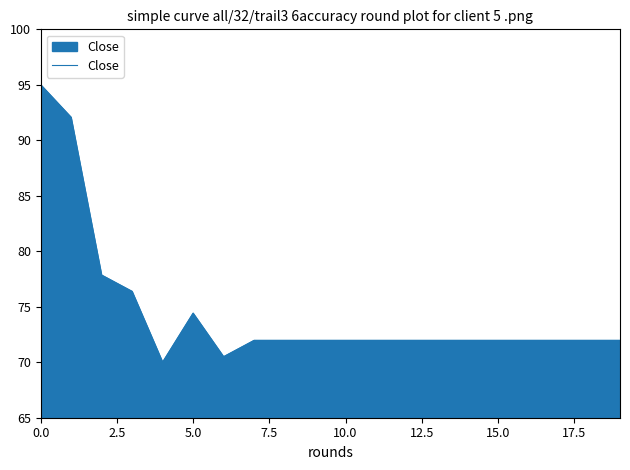

Reading left to right, list all the values displayed in this chart.

95.0	92.1	77.8	76.4	70.0	74.4	70.5	72.0	72.0	72.0	72.0	72.0	72.0	72.0	72.0	72.0	72.0	72.0	72.0	72.0